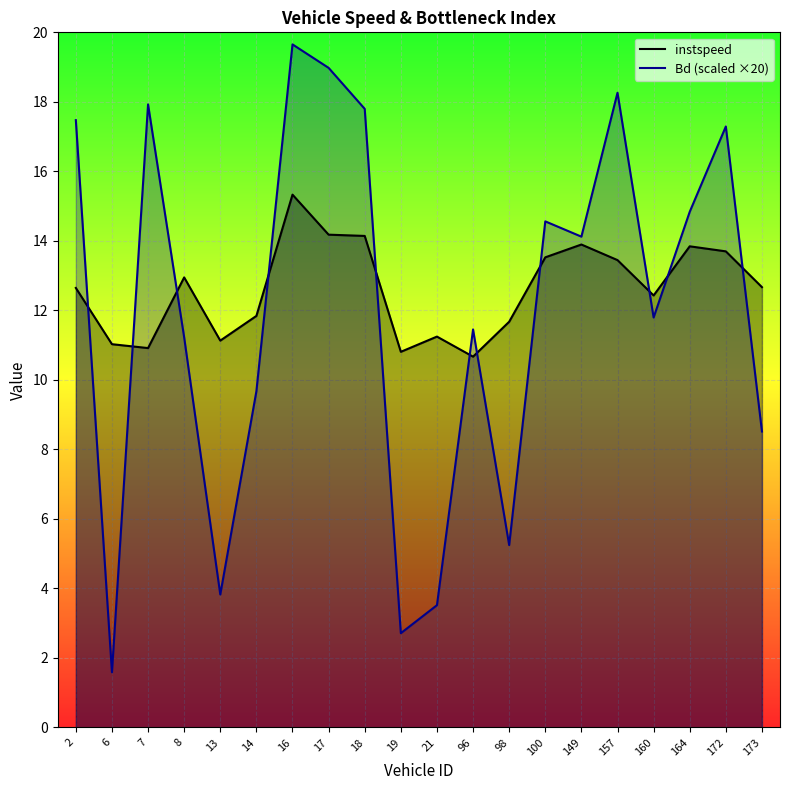

Where do Bd and instspeed first cross each other?

2.0 and 6.0